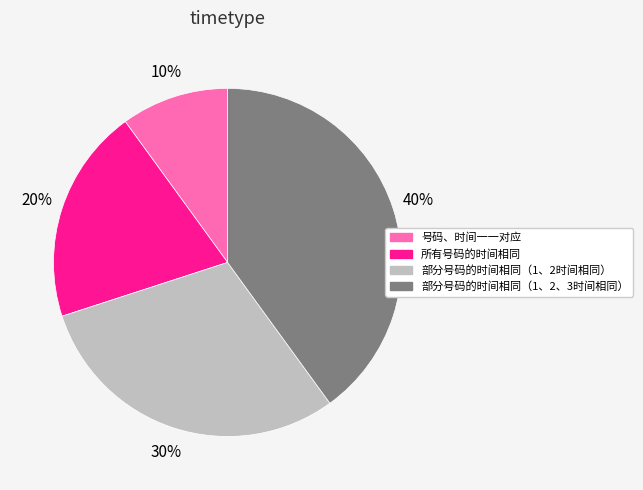

Rank the categories by value from highest to lowest.

部分号码的时间相同（1、2、3时间相同）, 部分号码的时间相同（1、2时间相同）, 所有号码的时间相同, 号码、时间一一对应